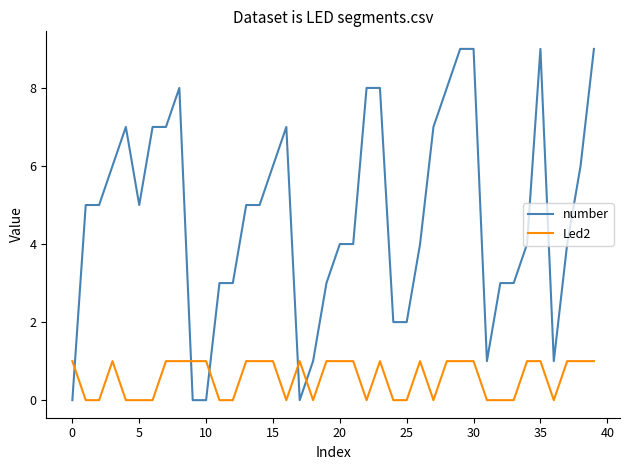

What is the maximum value for number?

9